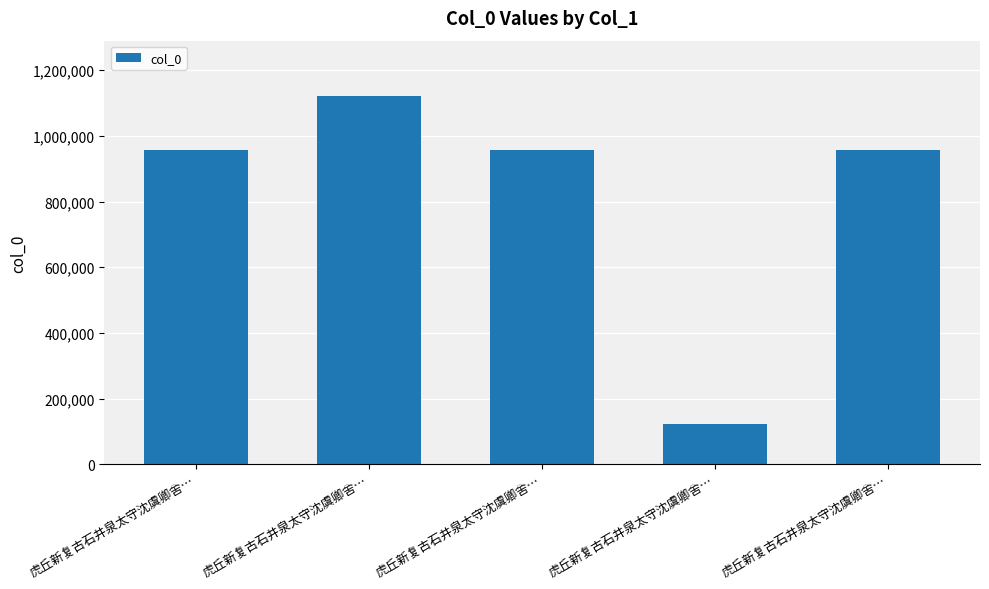

How many values are below 955957?

2